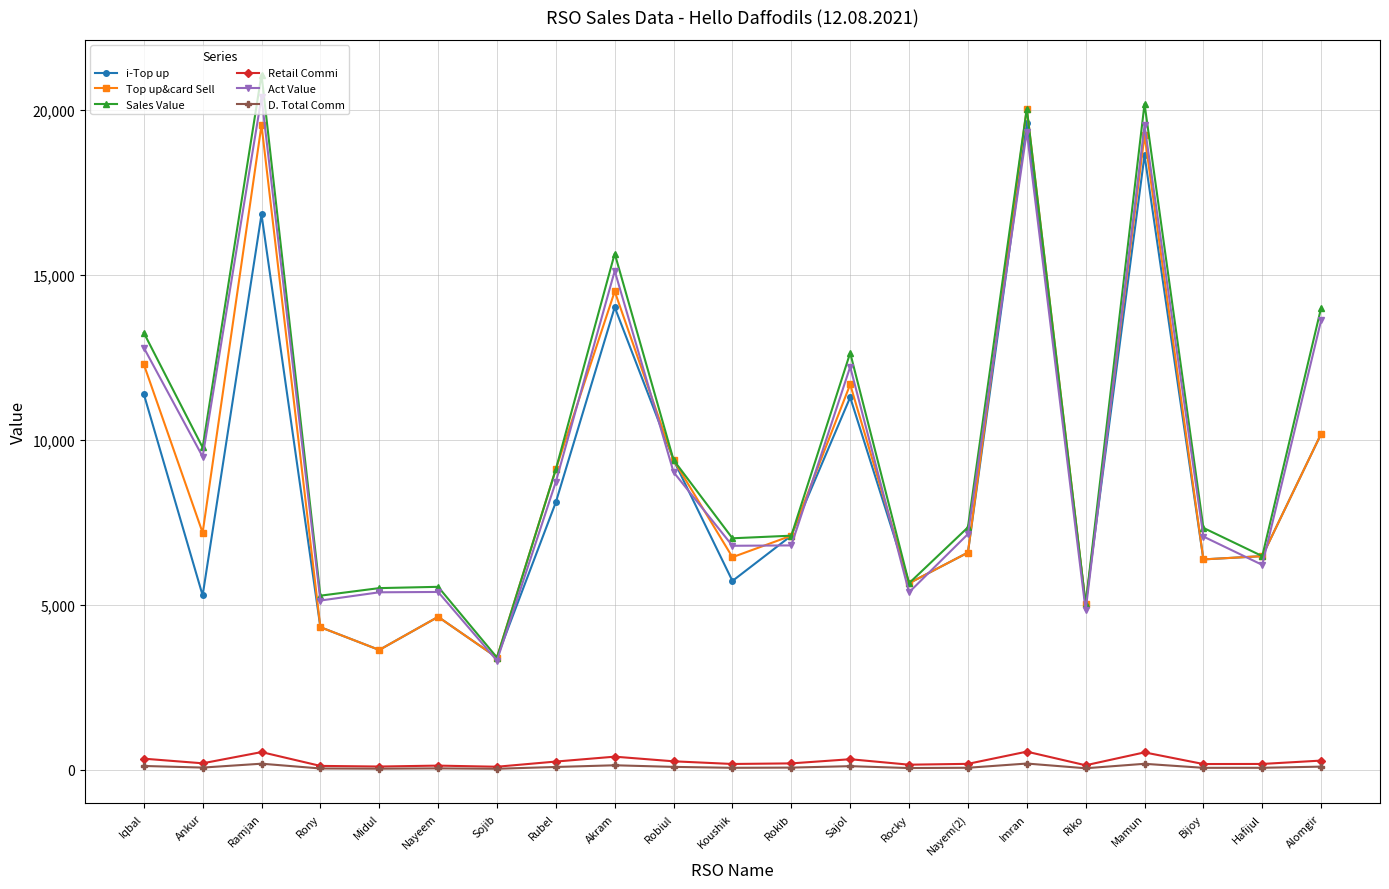

The Sales Value series shows 5278.0 at Rony. True or false?

True